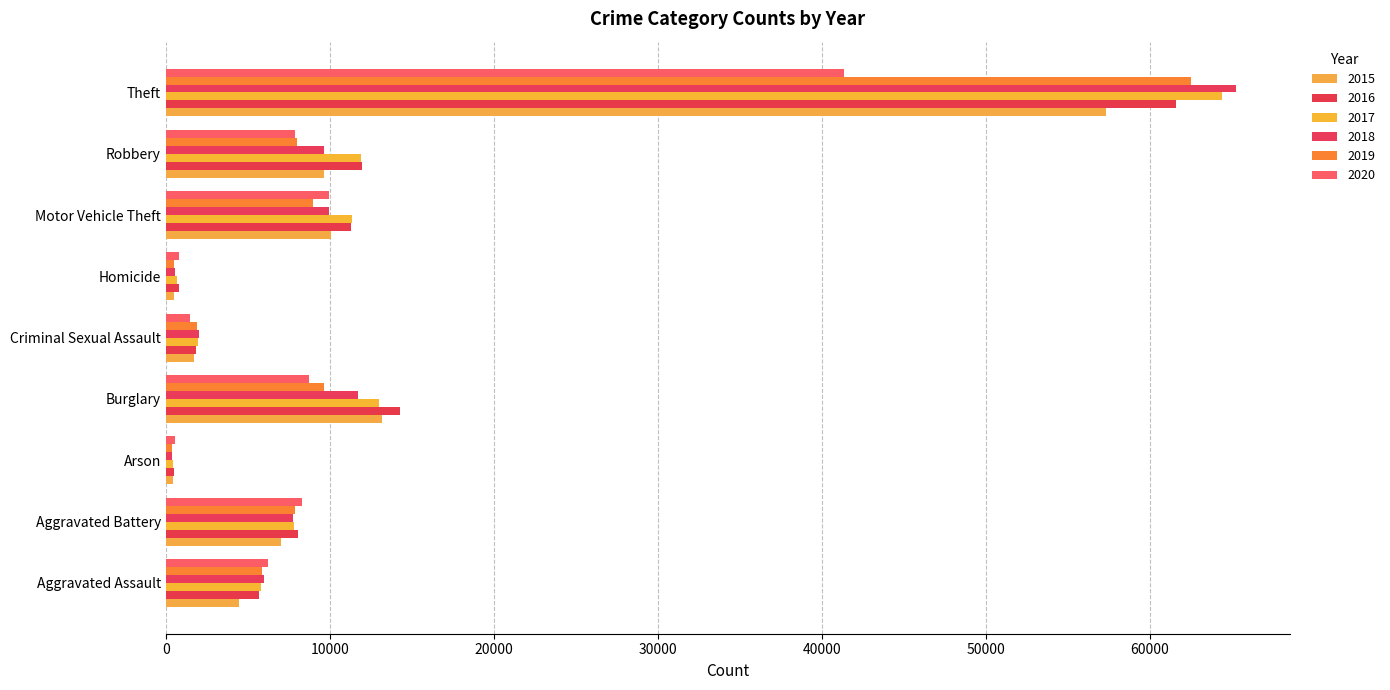

True or false: 2020 has a value of 41335 at Theft.

True